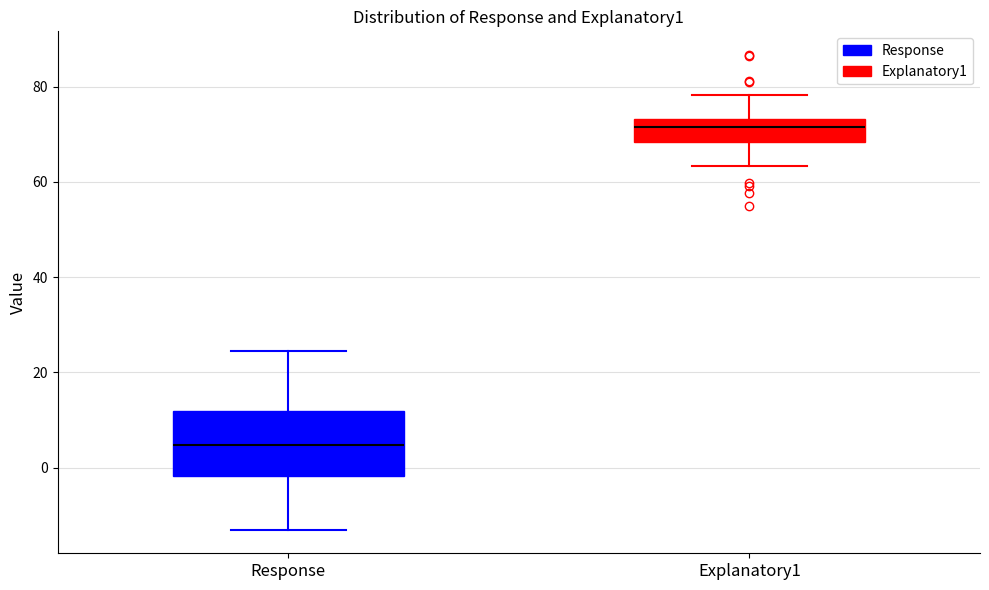

Which box is the tallest, from its lower edge to its upper edge?

Response